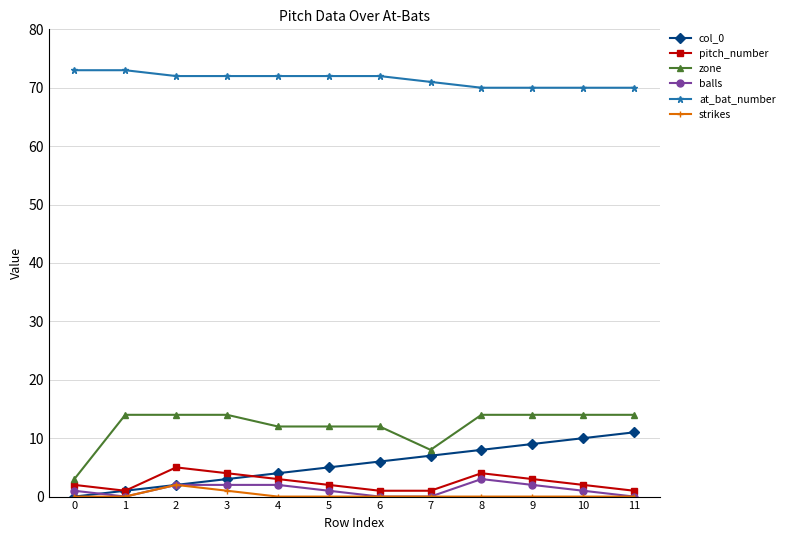

Reading right to left, extract all data points from this chart.

col_0: 11=11	10=10	9=9	8=8	7=7	6=6	5=5	4=4	3=3	2=2	1=1	0=0
pitch_number: 11=1	10=2	9=3	8=4	7=1	6=1	5=2	4=3	3=4	2=5	1=1	0=2
zone: 11=14	10=14	9=14	8=14	7=8	6=12	5=12	4=12	3=14	2=14	1=14	0=3
balls: 11=0	10=1	9=2	8=3	7=0	6=0	5=1	4=2	3=2	2=2	1=0	0=1
at_bat_number: 11=70	10=70	9=70	8=70	7=71	6=72	5=72	4=72	3=72	2=72	1=73	0=73
strikes: 11=0	10=0	9=0	8=0	7=0	6=0	5=0	4=0	3=1	2=2	1=0	0=0